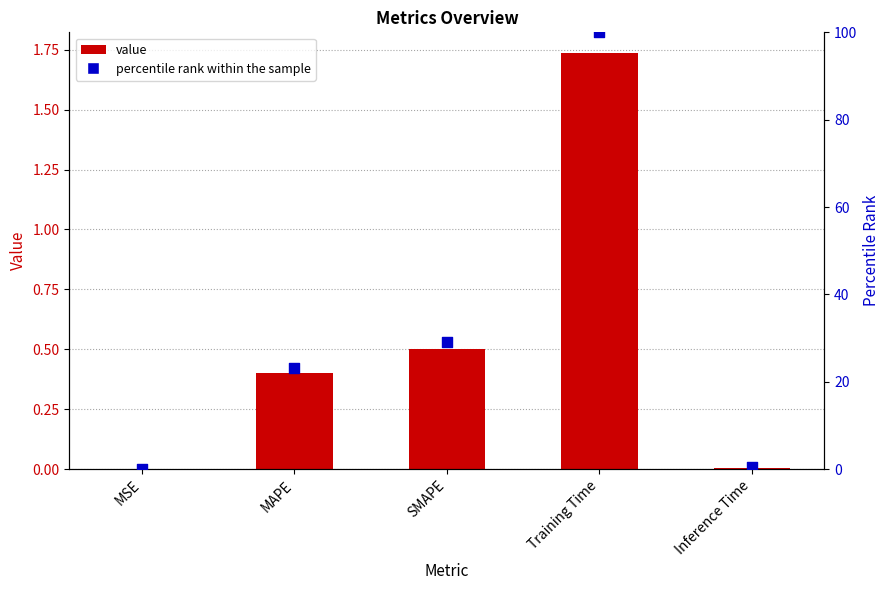

At which category is the sum across all series the highest?

Training Time